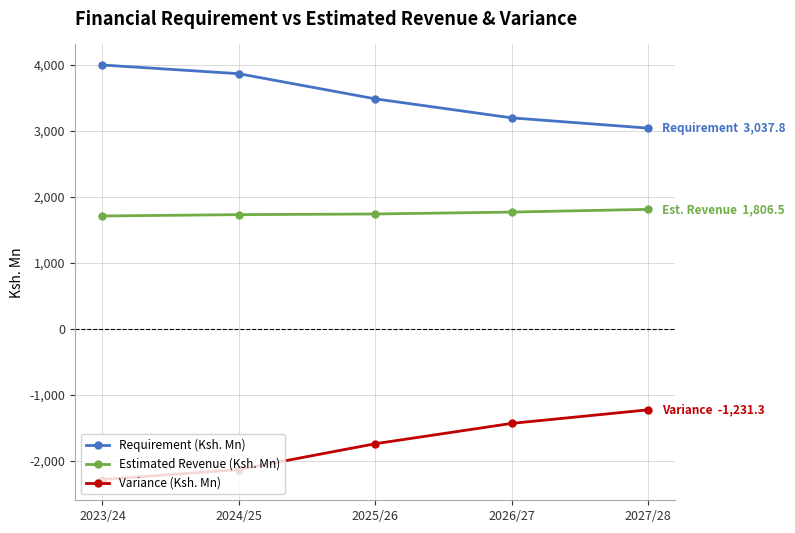

What are all the series names shown in the legend?

Requirement (Ksh. Mn), Estimated Revenue (Ksh. Mn), Variance (Ksh. Mn)